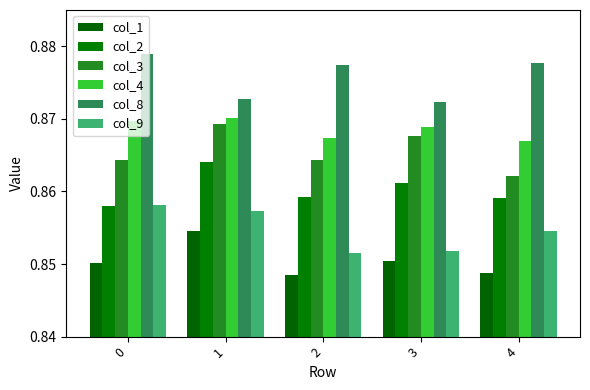

Count the number of data series in this chart.

6